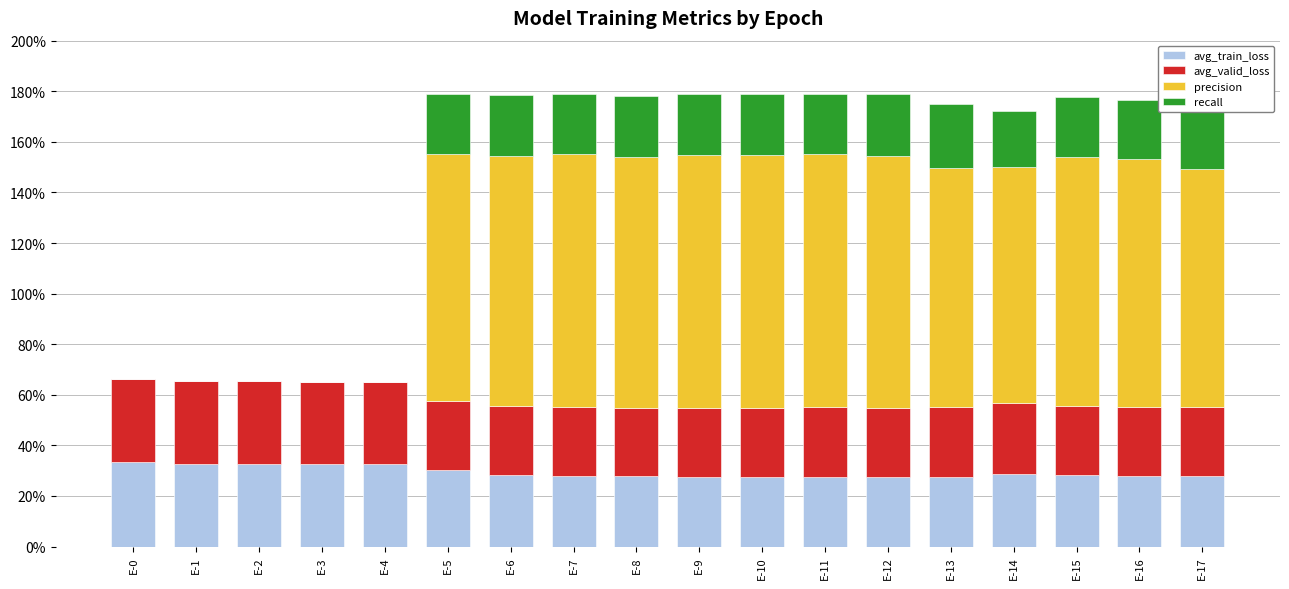

What is the difference between the maximum and minimum values in the avg_valid_loss series?

0.1